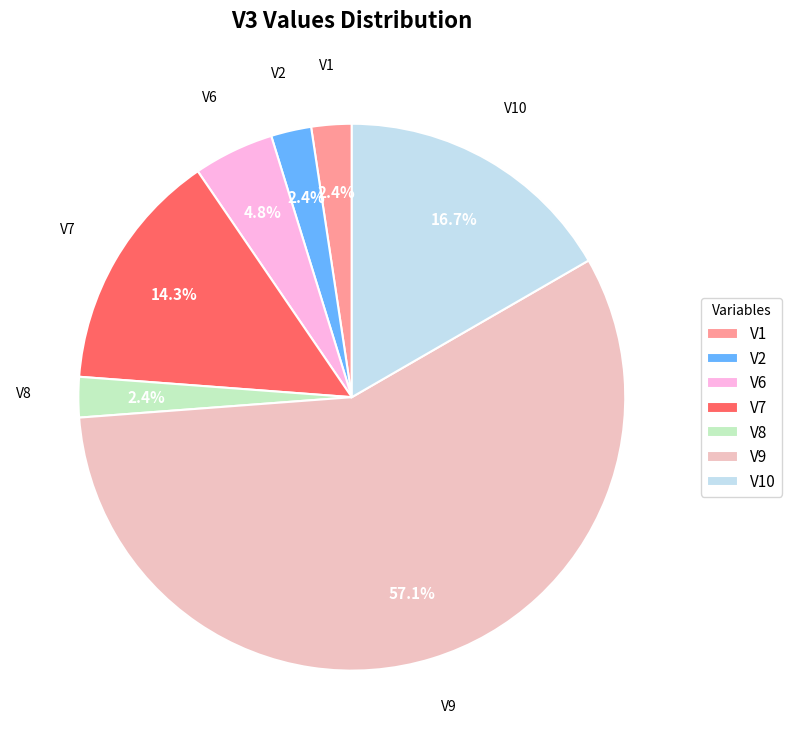

Does any single category account for the majority?

Yes